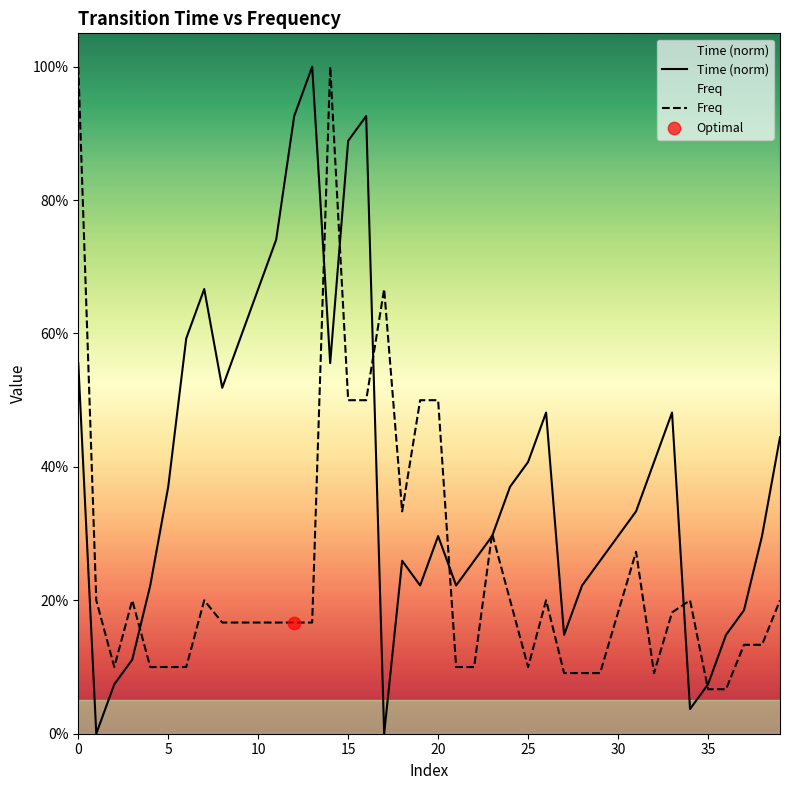

At how many categories does at least one series exceed 0?

40